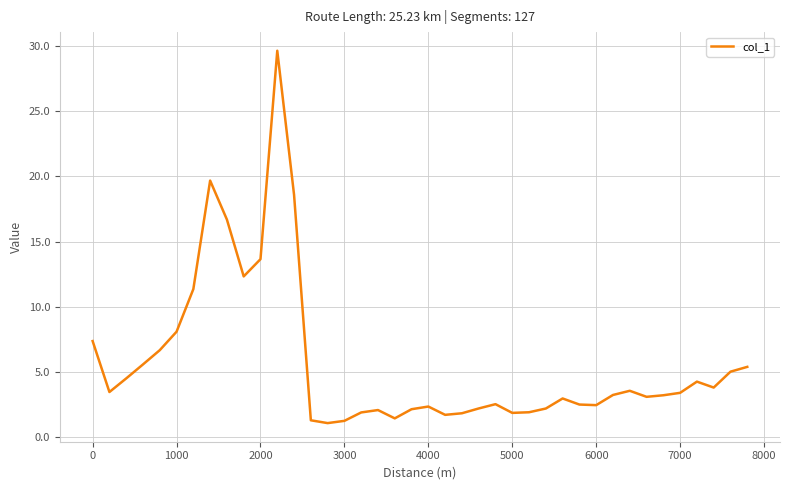

What is the minimum value shown in the chart?

1.1